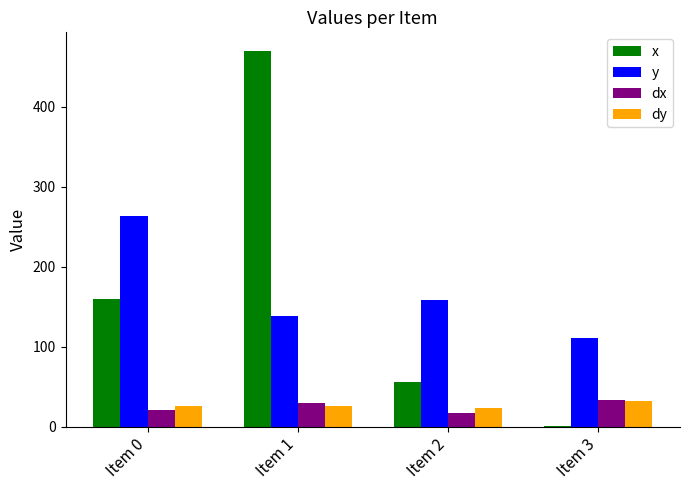

Count the number of categories in the chart.

4